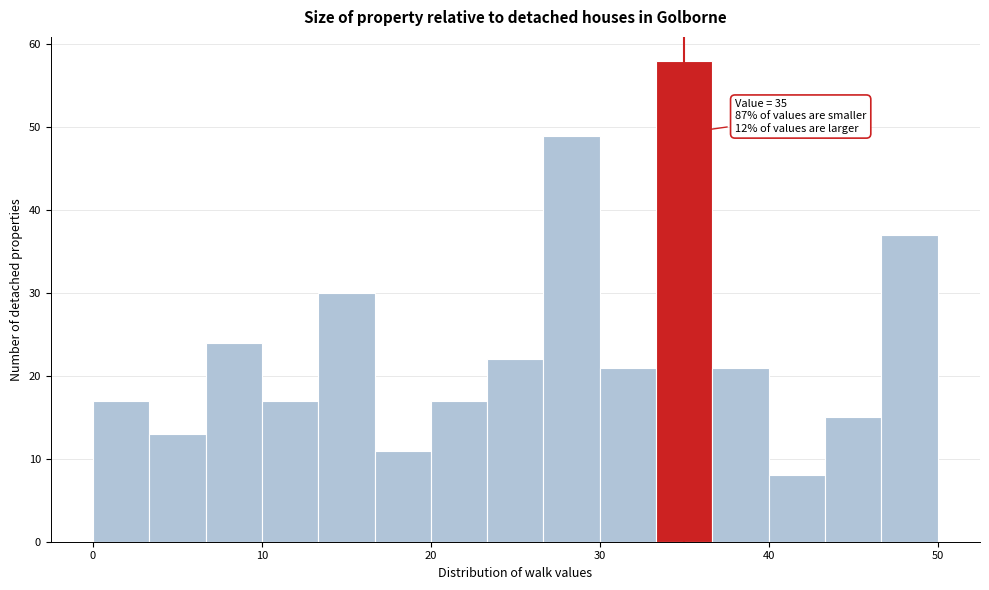

Around what value on the x-axis is the tallest bar? Give the approximate position of its centre, as read against the axis.

35